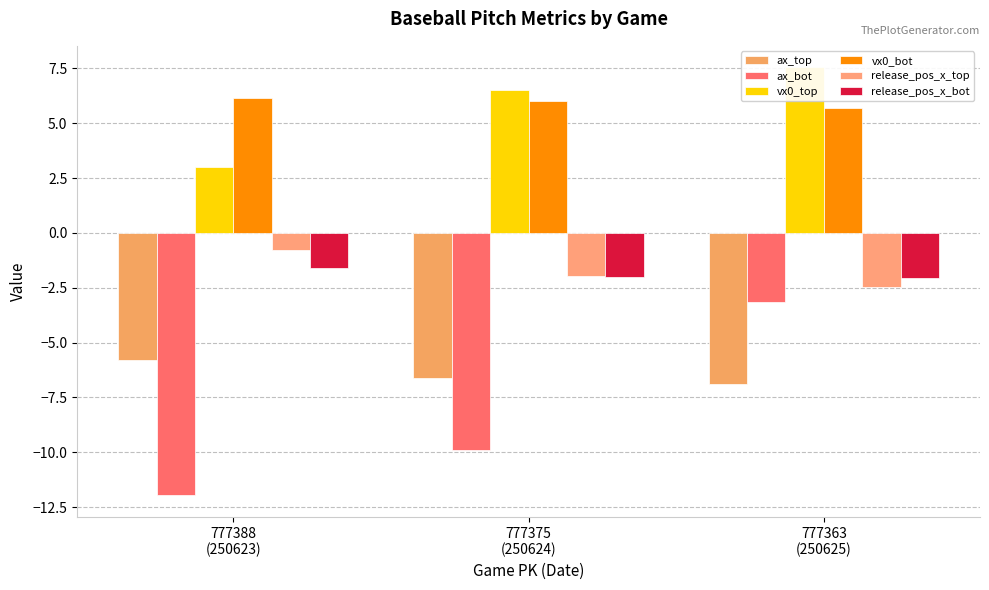

Which series has the largest range (max minus min)?

ax_bot